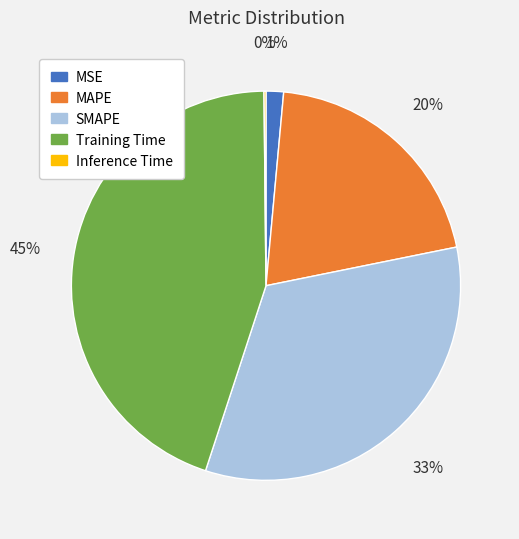

To the nearest percent, what is the average slice percentage?

20%